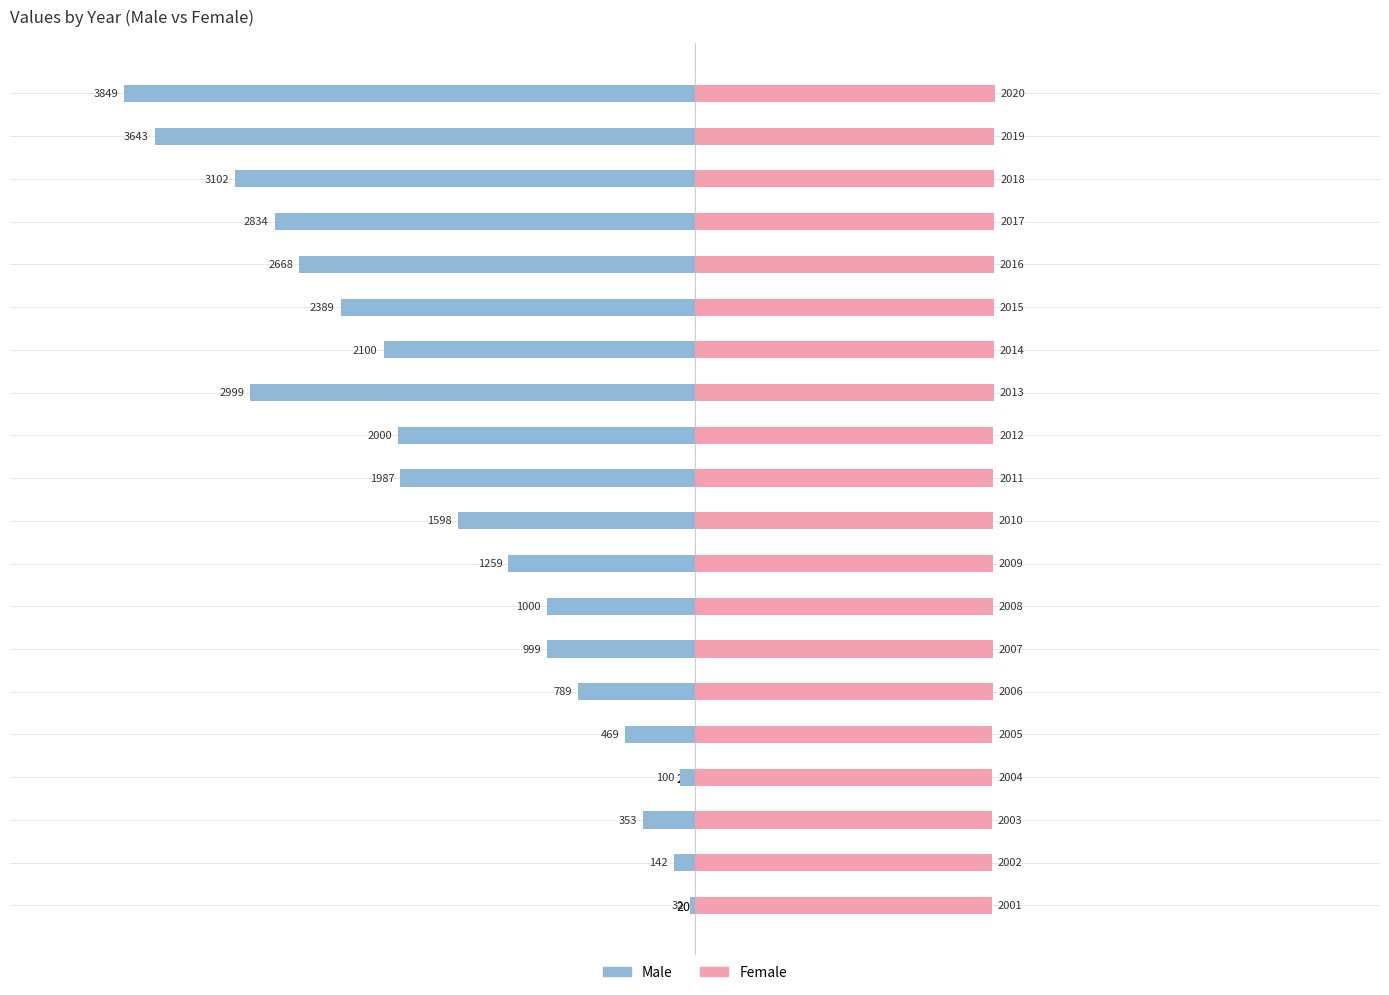

What is the highest value of the Male series?

-32